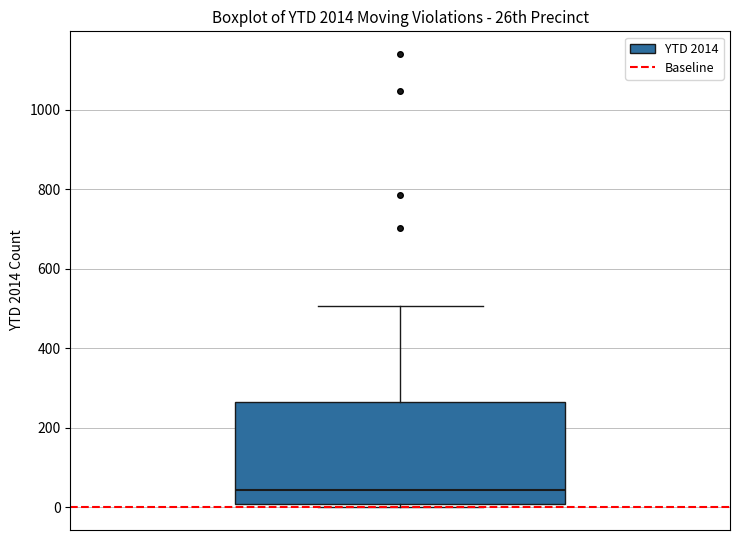

Where is the lower edge of the box on the y-axis? The values are not printed on the chart, so give them approximately, as read against the axis.

0